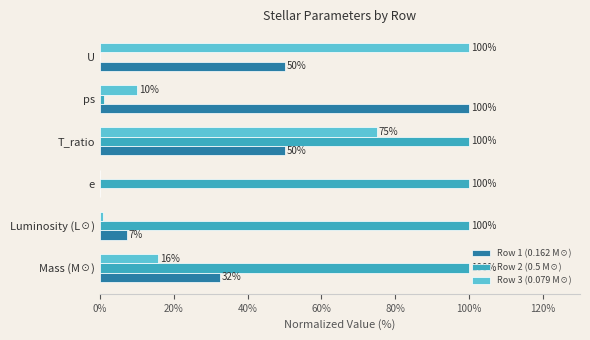

What is the maximum value shown in the chart?

100.0